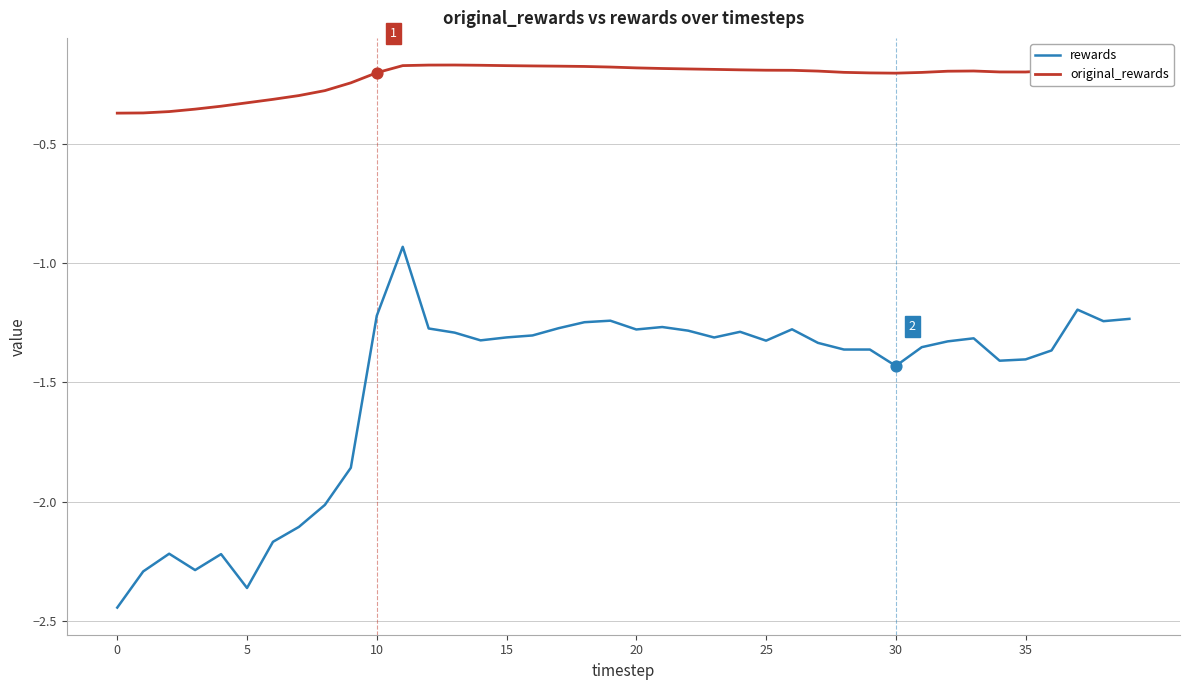

Which series has the widest spread of values?

rewards